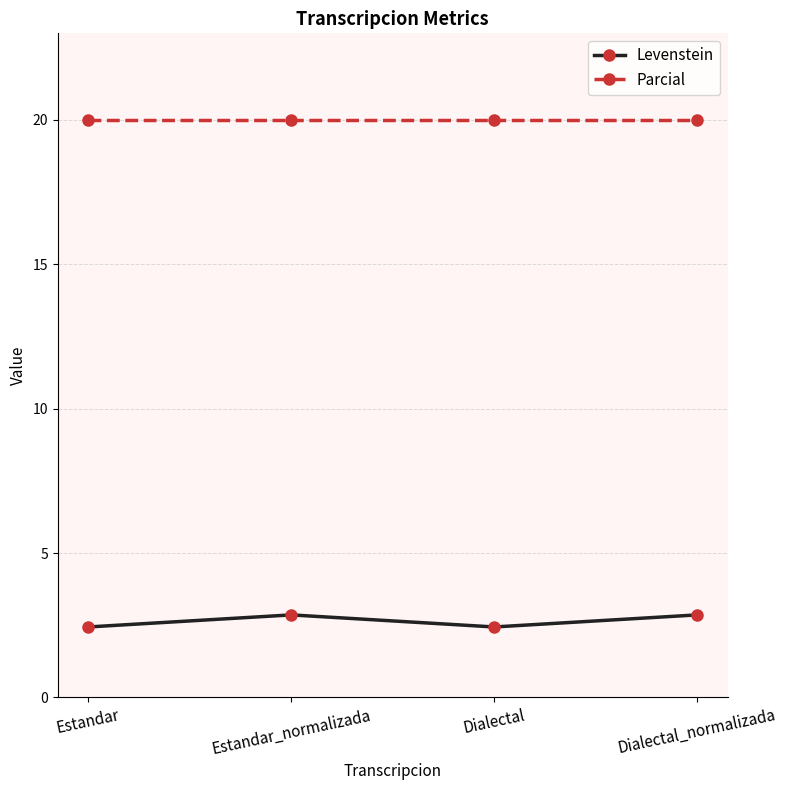

True or false: Parcial and Levenstein cross at least once.

False